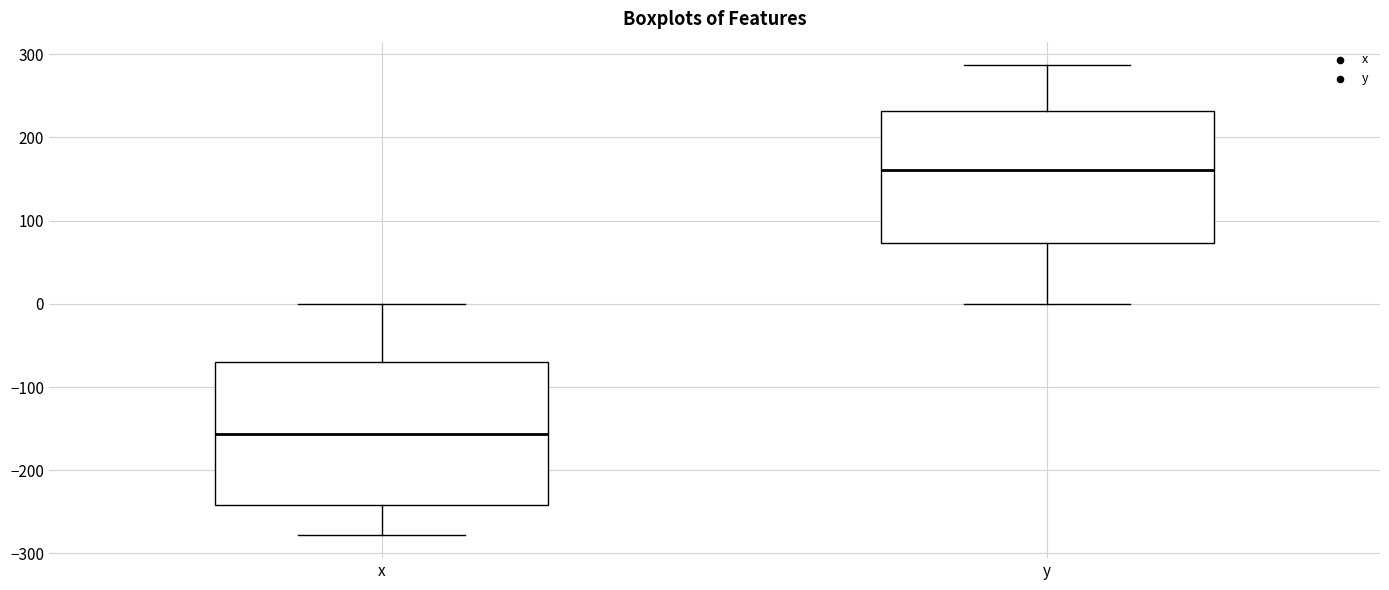

Where is the upper edge of the box for y on the y-axis? The values are not printed on the chart, so give them approximately, as read against the axis.

230